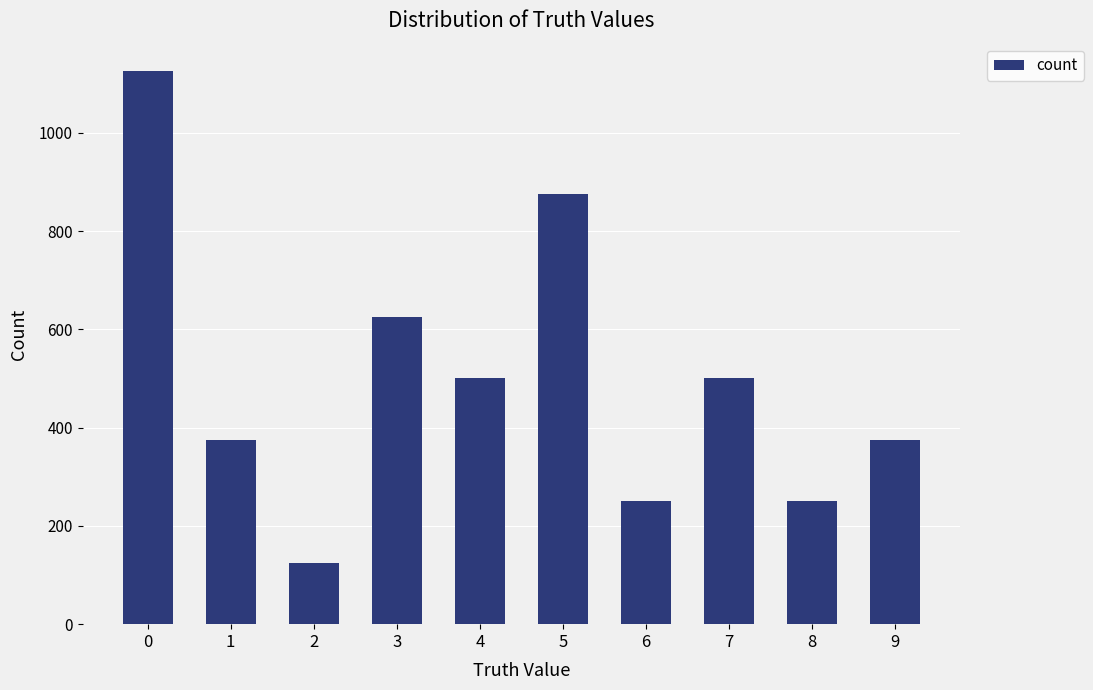

Is it true that the value at 4 is 805?

False